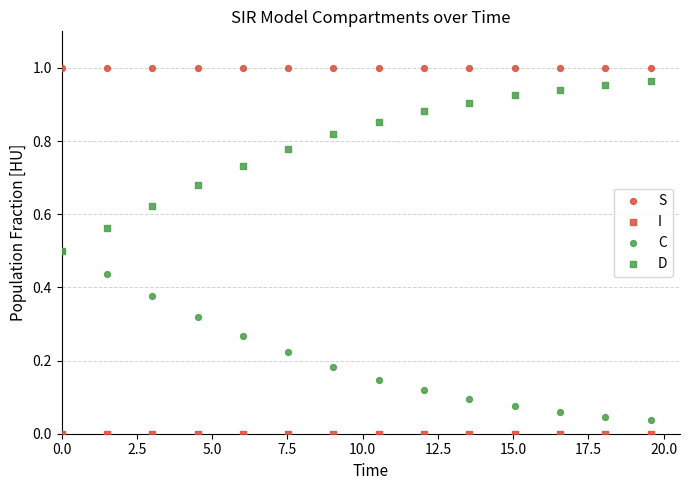

What are all the series names shown in the legend?

S, I, C, D